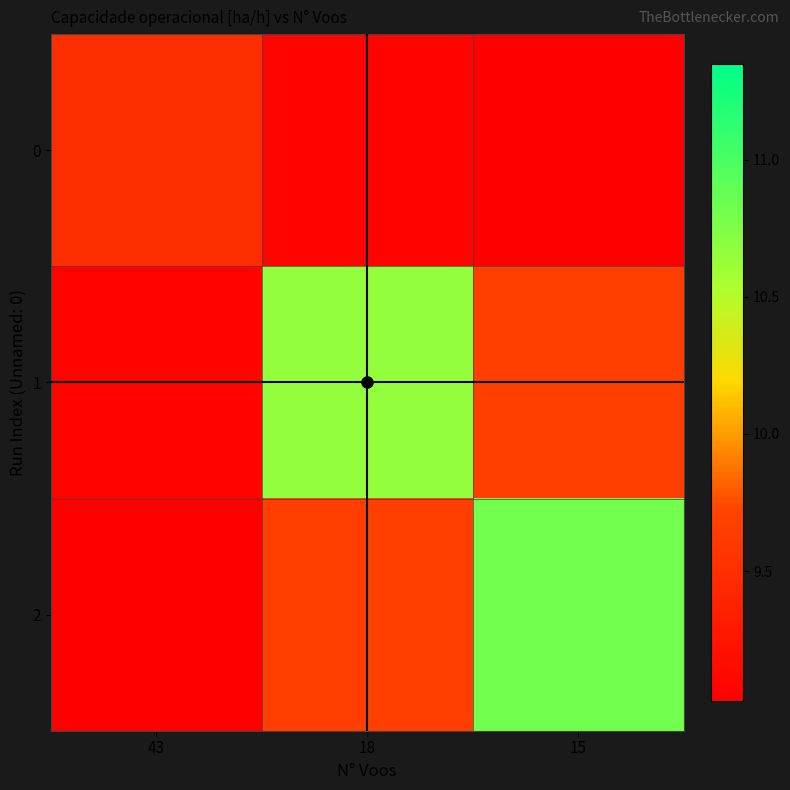

Reading left to right, transcribe all the data shown in this chart.

0: 43=9.5	18=9.1	15=8.1
1: 43=9.1	18=10.7	15=9.7
2: 43=8.1	18=9.7	15=10.8